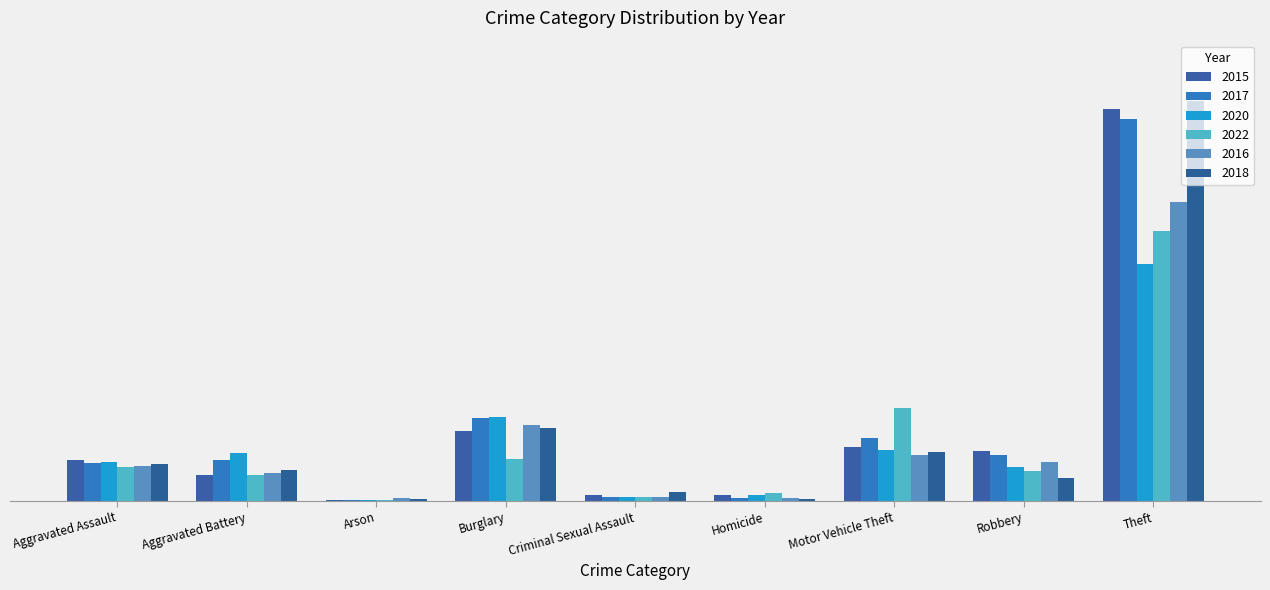

Read the 2016 value at Criminal Sexual Assault.

4